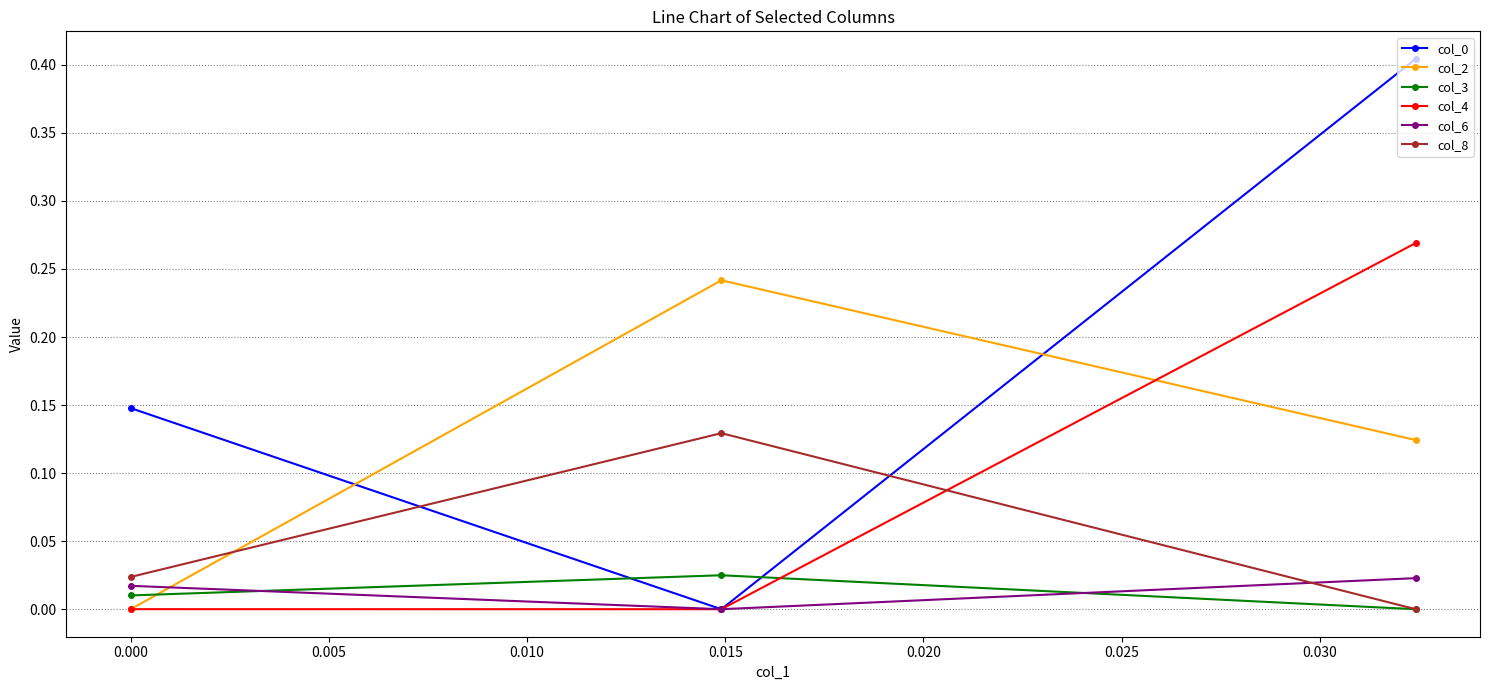

Which series has the widest spread of values?

col_0